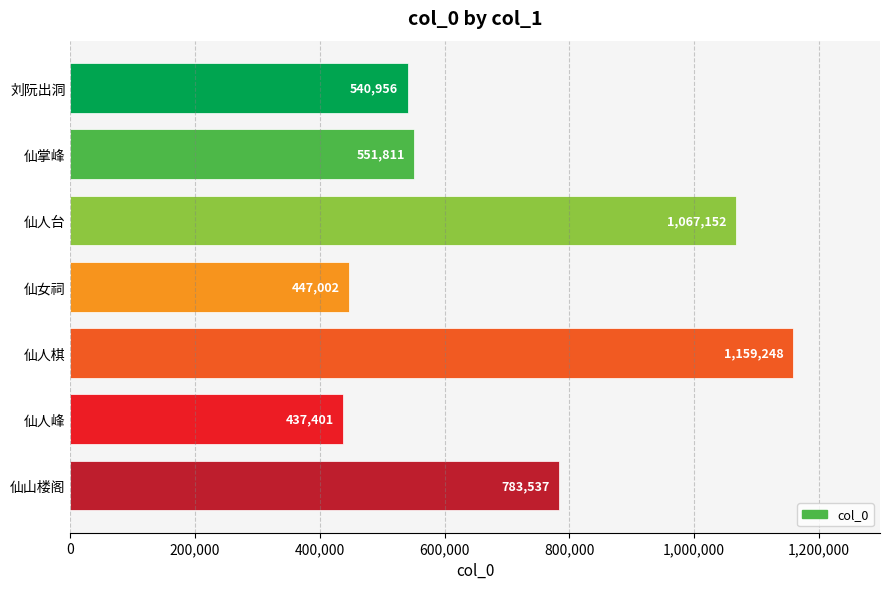

What is the sum of all values?

4987107